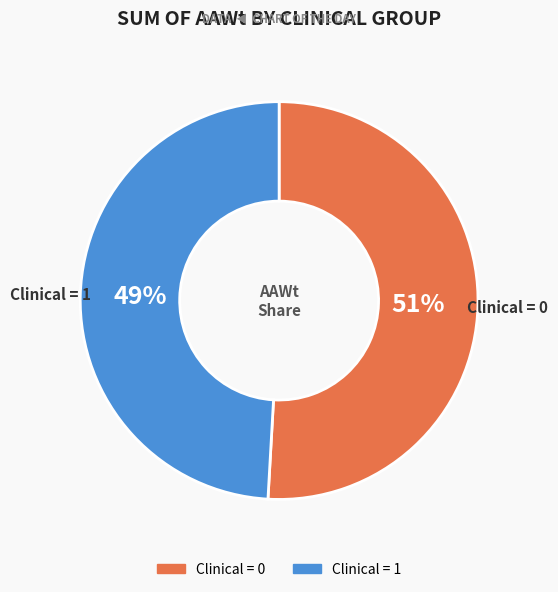

How many segments does this pie chart have?

2